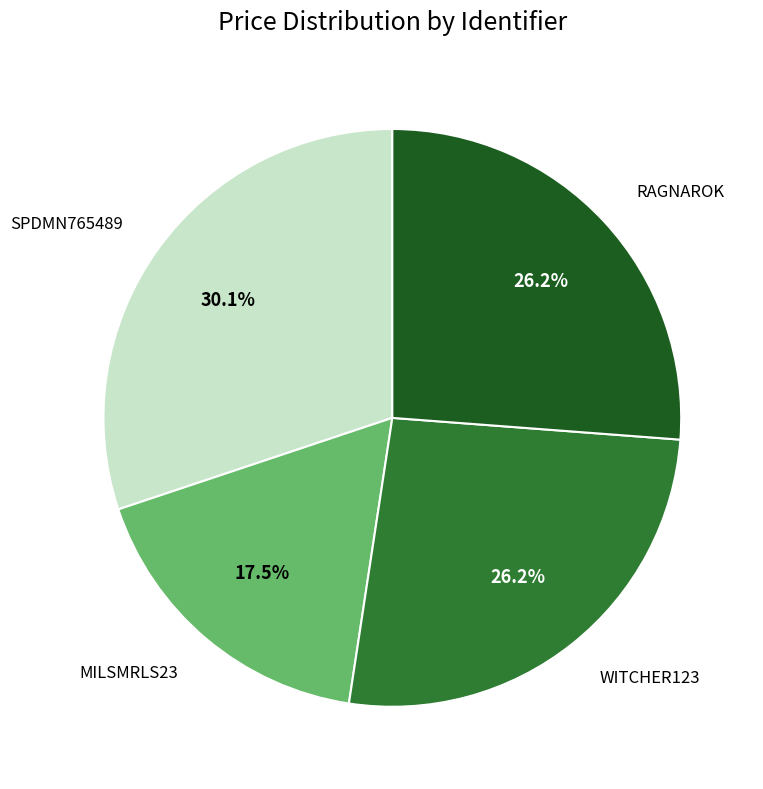

Is there a majority slice in this chart?

No